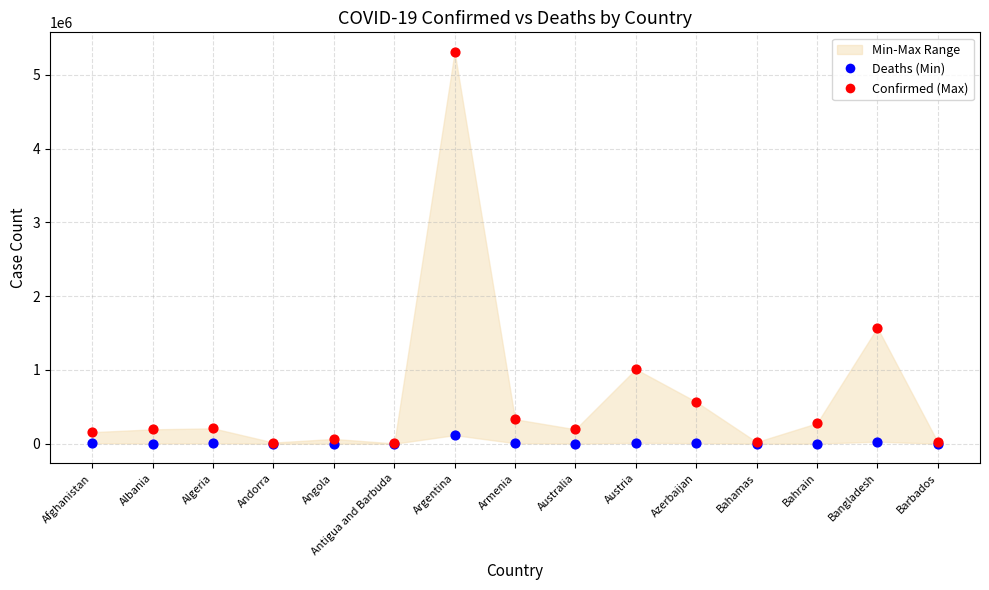

Which series reaches the maximum Y coordinate?

Confirmed (Max)